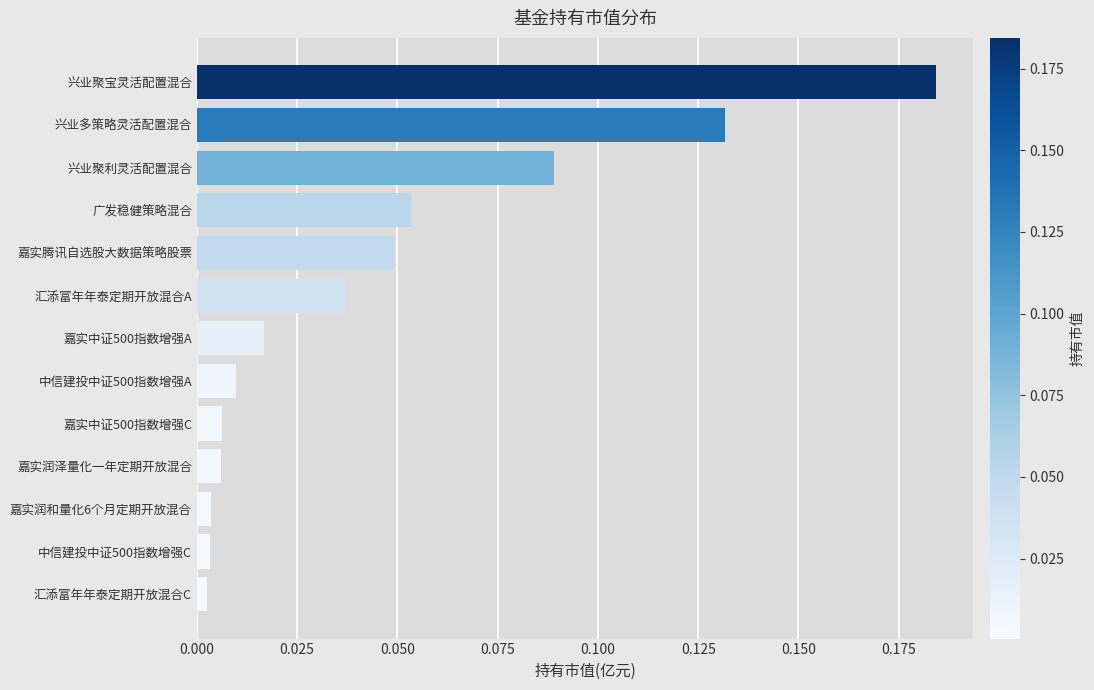

What is the change in value from 中信建投中证500指数增强A to 兴业聚宝灵活配置混合?

+0.2